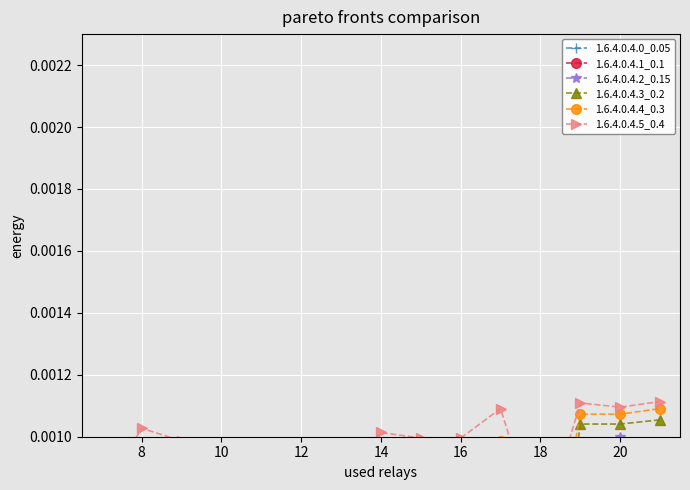

Is it true that 1.6.4.0.4.5_0.4 equals 0.0 at 18?

False